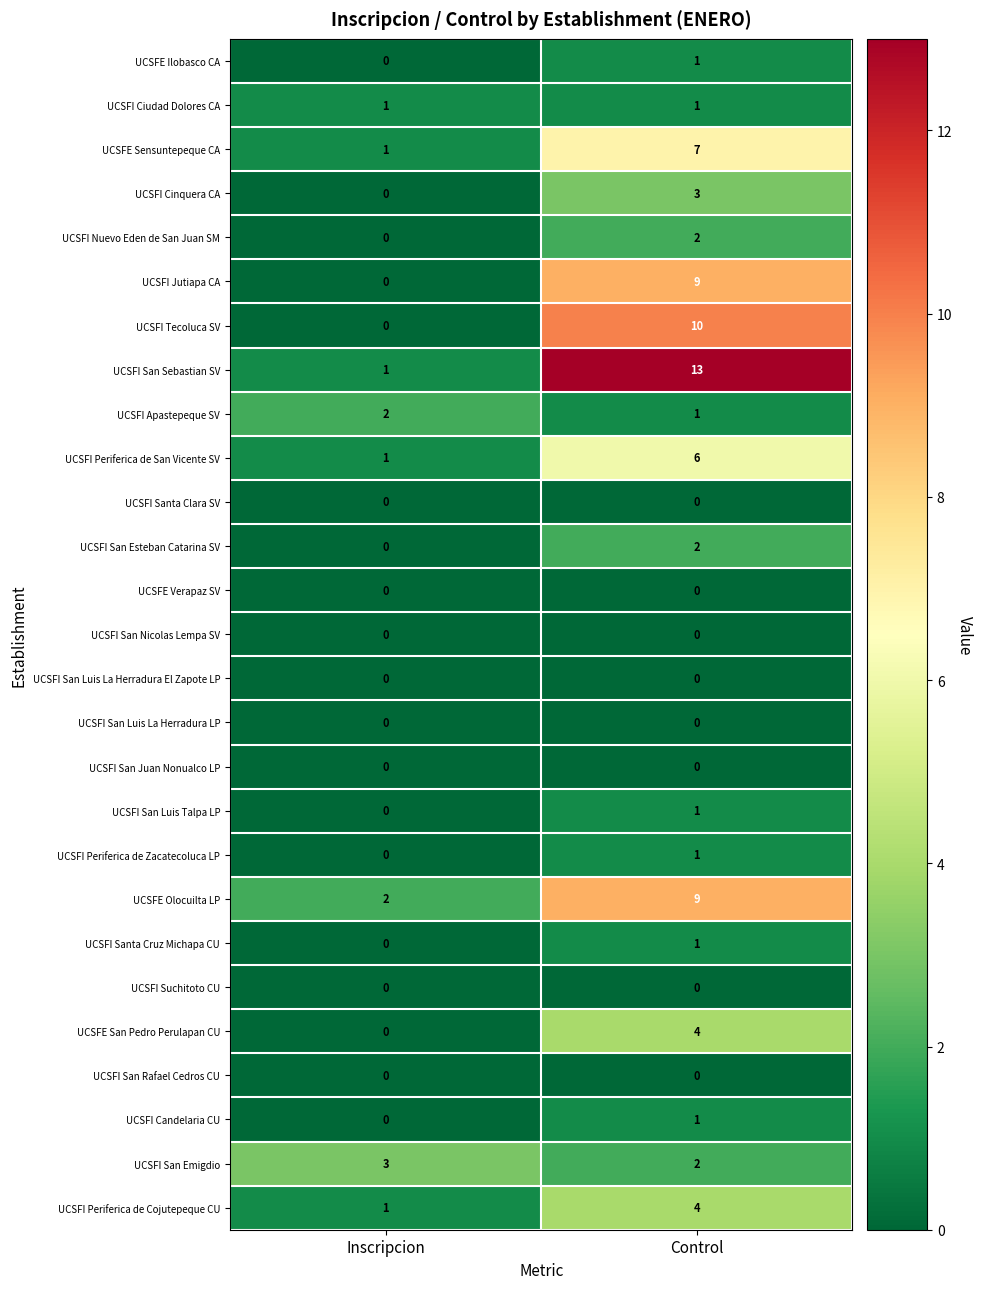

The value of UCSFI San Luis La Herradura El Zapote LP at Inscripcion is 0. True or false?

True